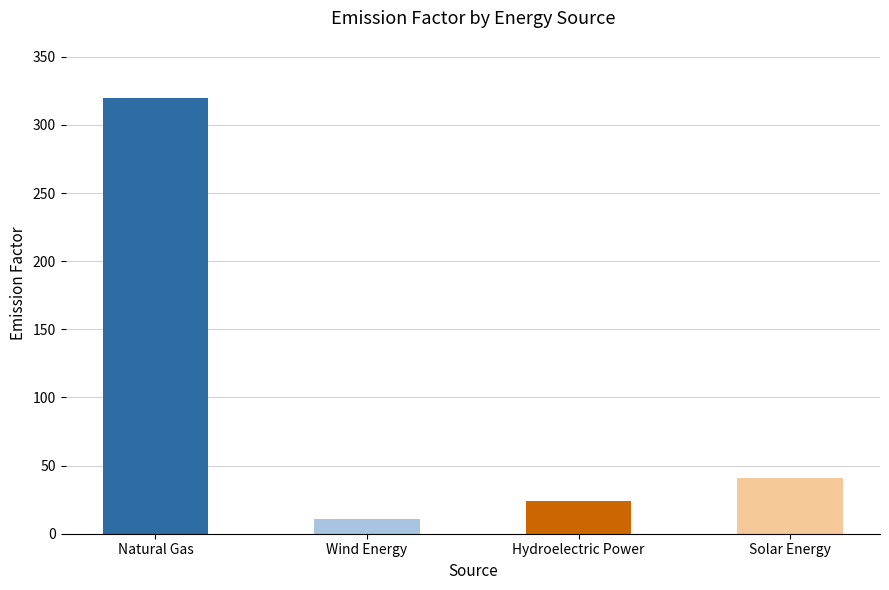

The chart shows a value of 23 at Solar Energy. True or false?

False